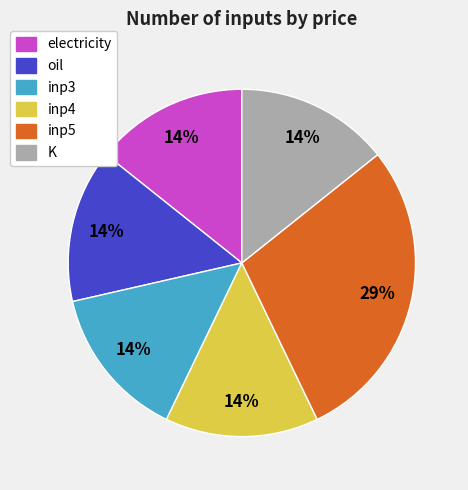

Is inp5 the majority of the pie?

No